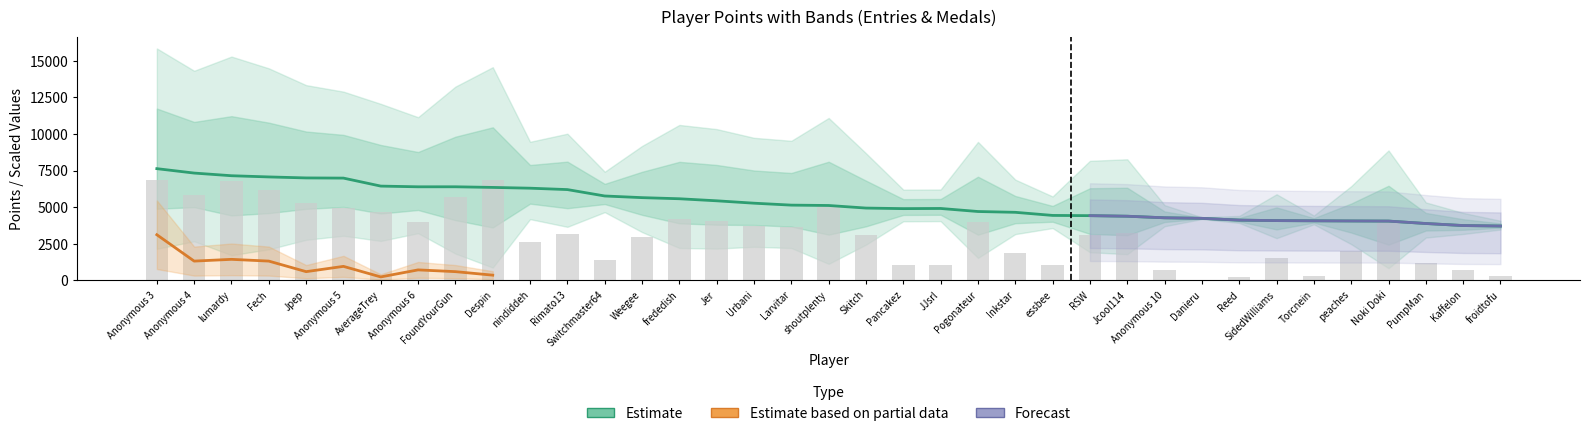

The value of Entries at Jpep is 5280. True or false?

True